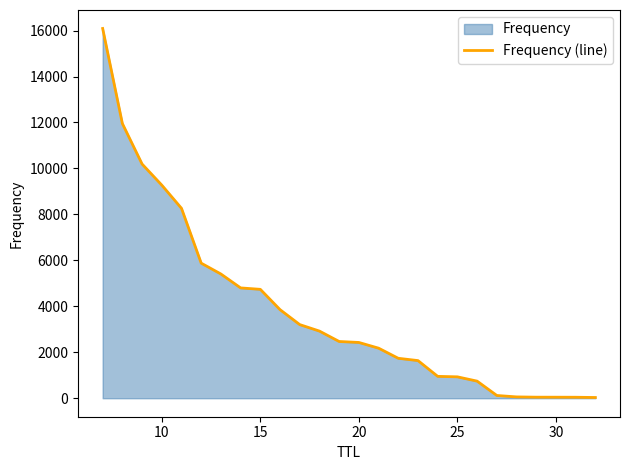

What is the greatest value displayed?

16090